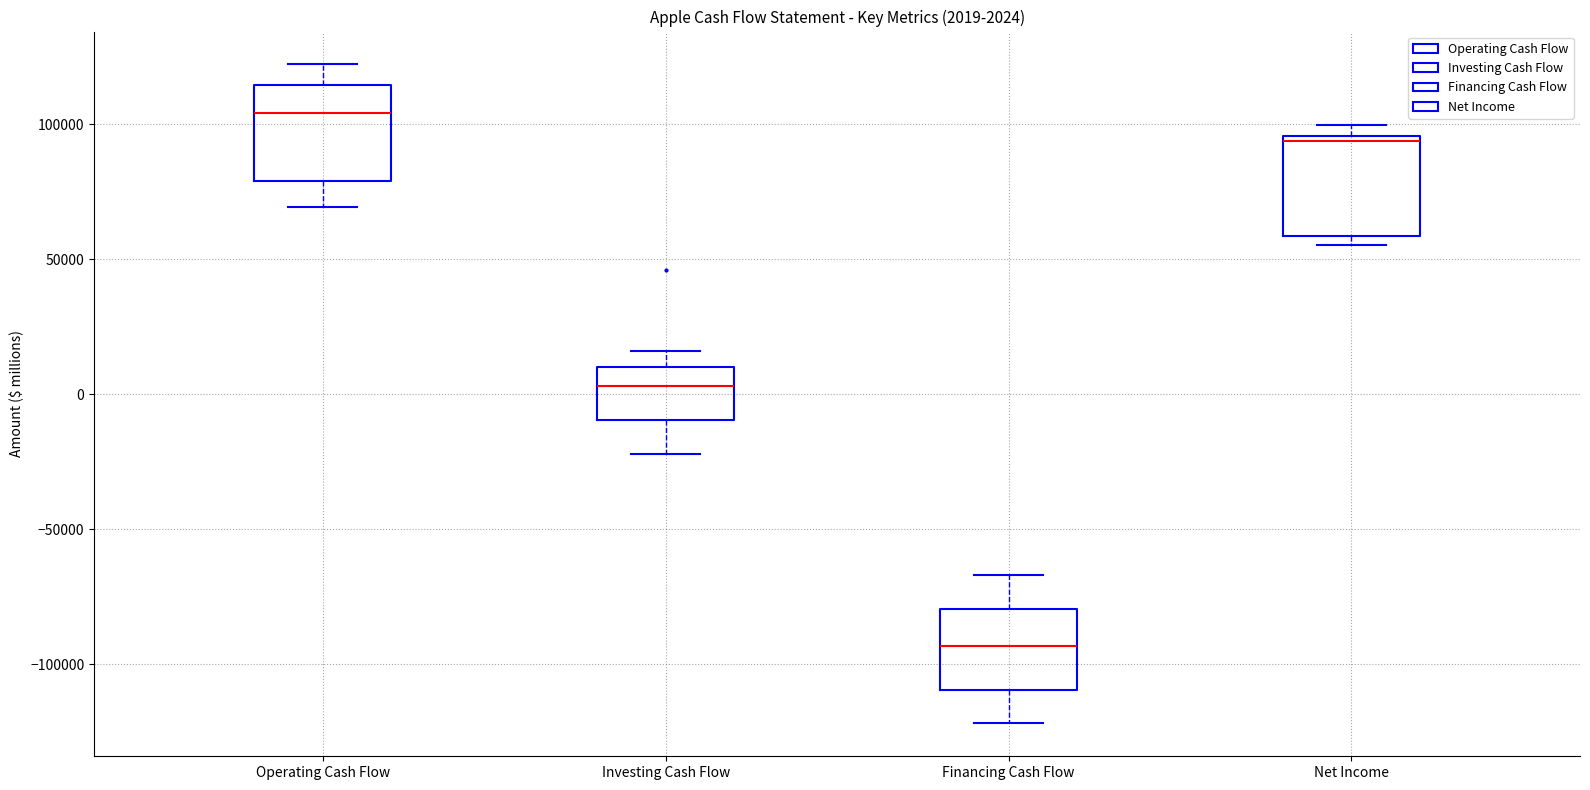

Which box has the highest median line?

Operating Cash Flow